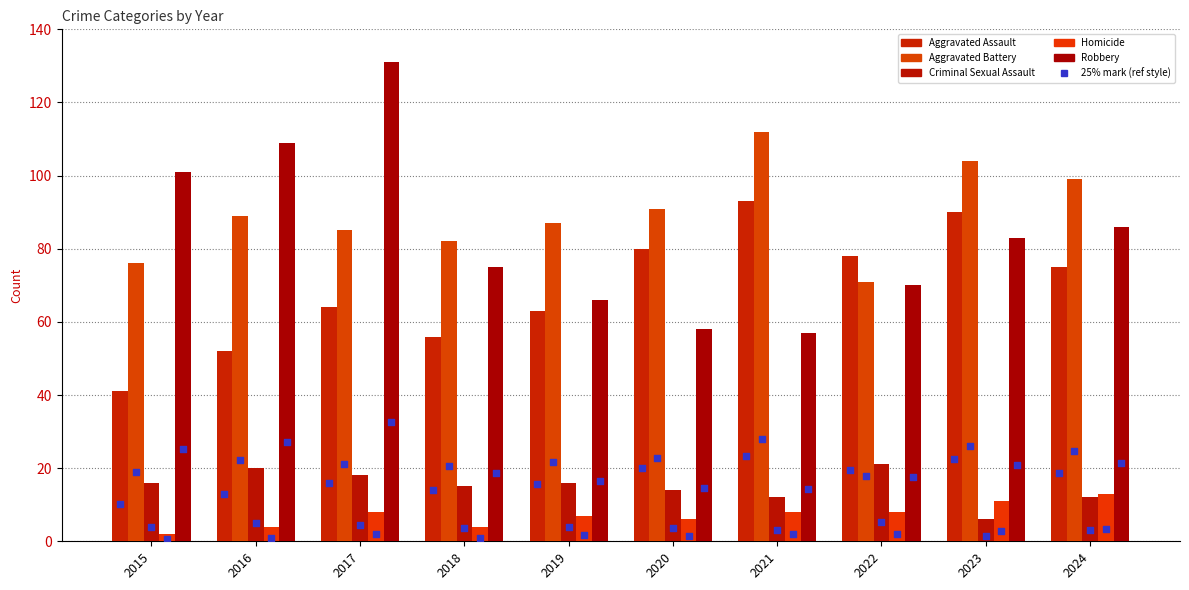

At which category is the sum across all series the highest?

2017